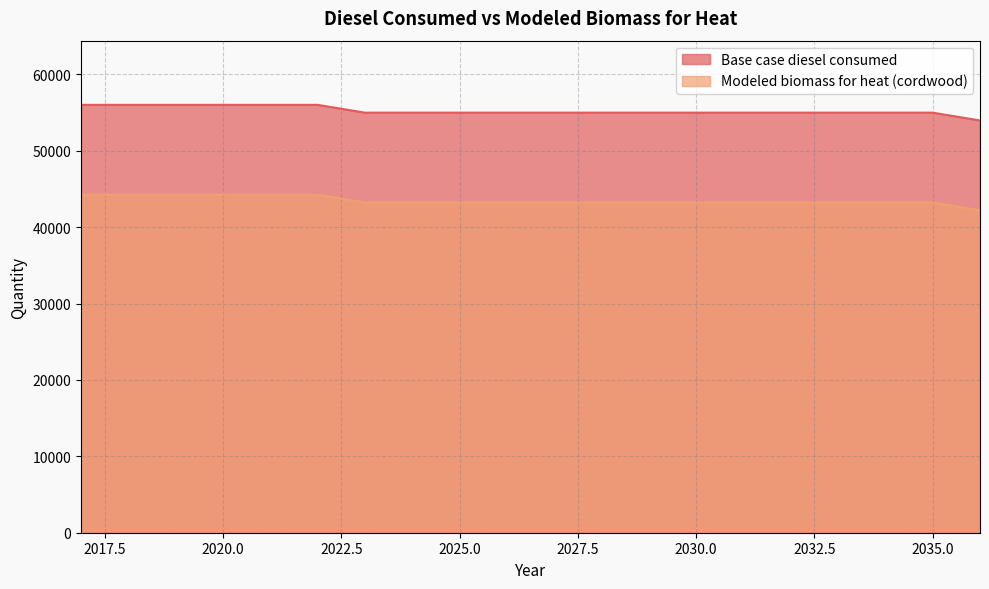

What is the sum of the Base case diesel consumed values at 2036 and 2032?

108974.0